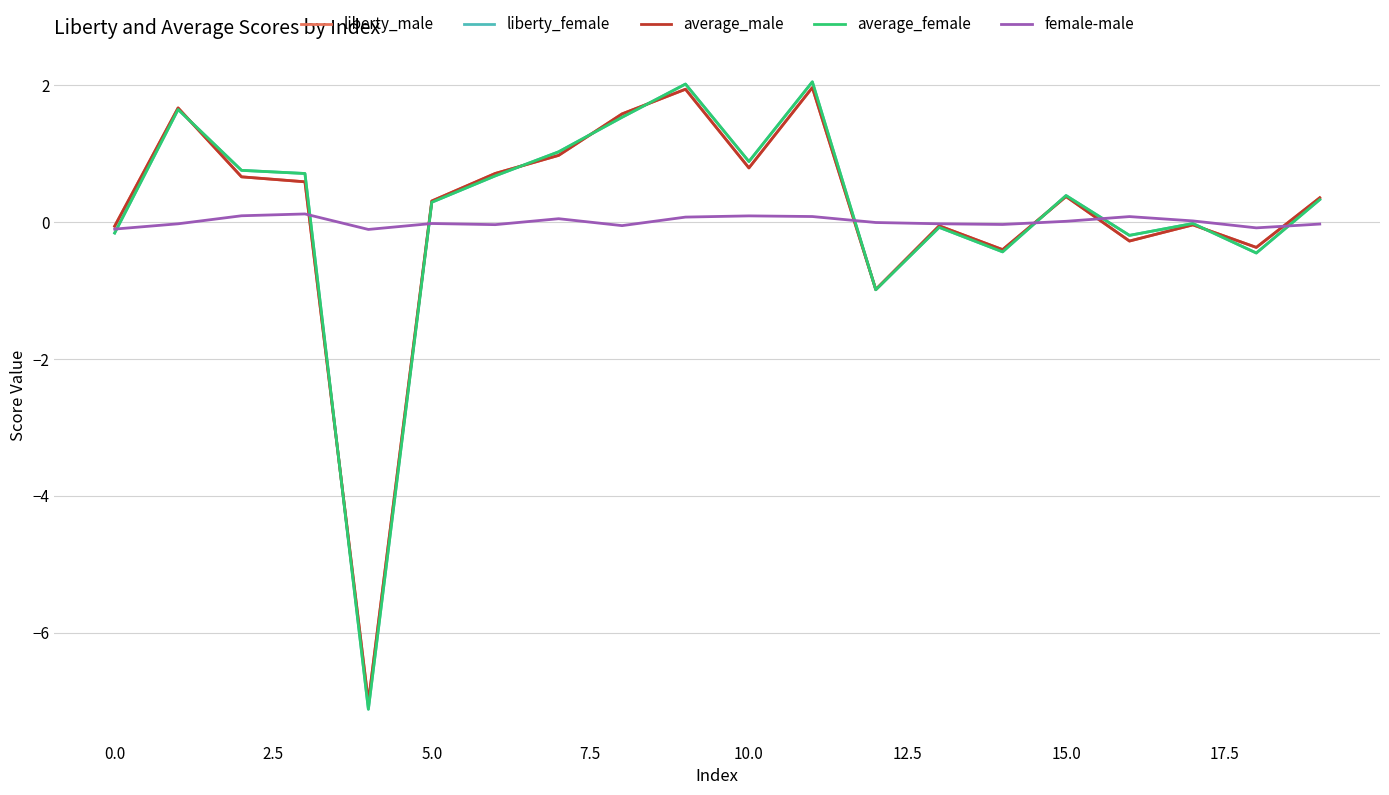

Is this an area chart (filled region under the line)?

No